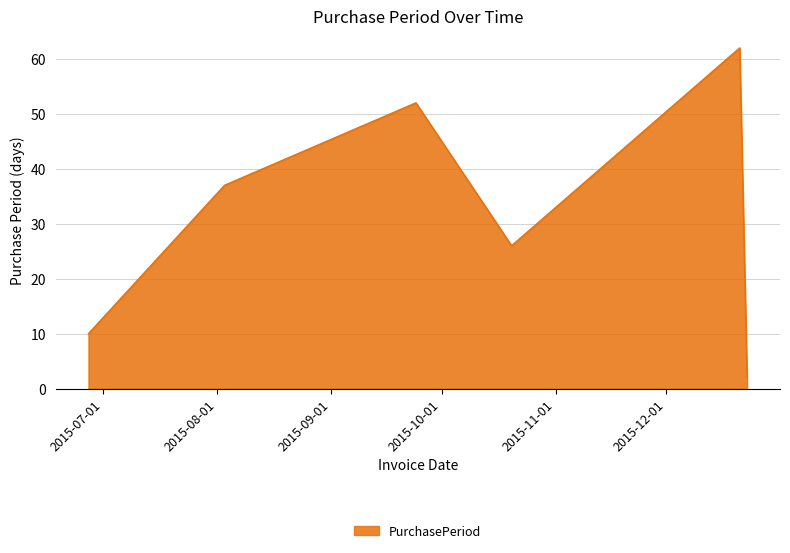

What is the difference between the maximum and minimum values?

60